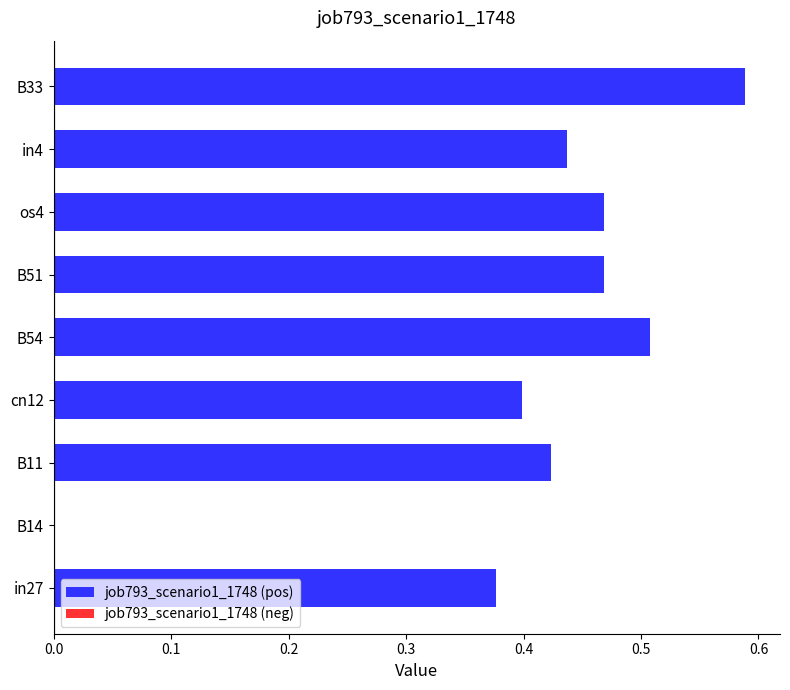

The chart shows a value of 0.9 at B33. True or false?

False